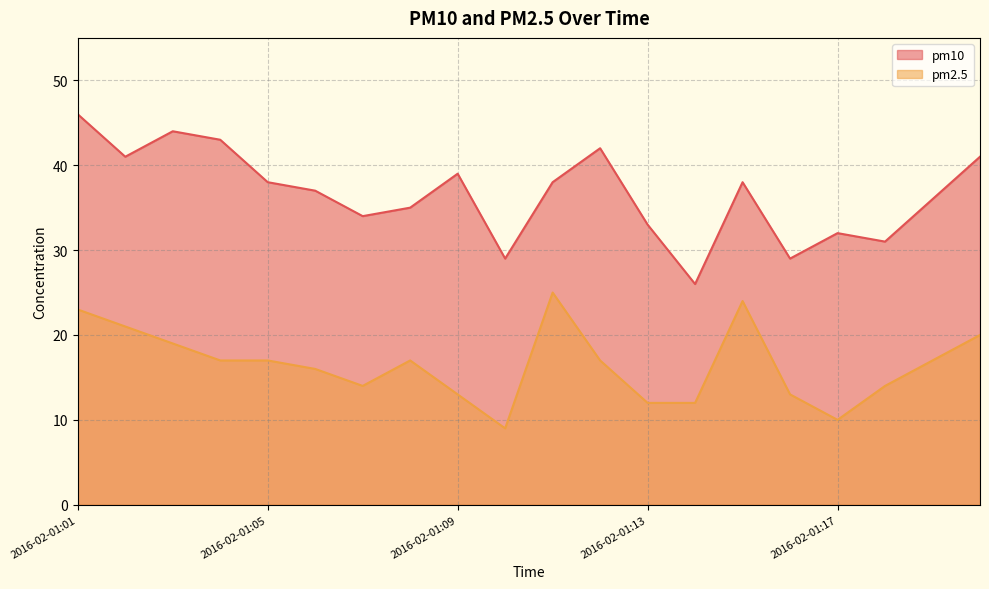

Between 2016-02-01:10 and 2016-02-01:15, which series saw the biggest shift?

pm2.5